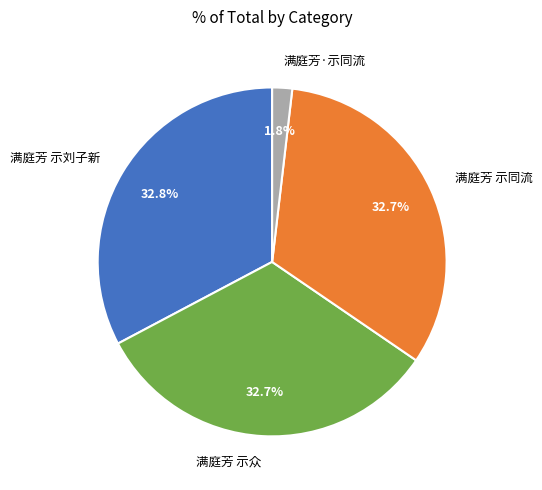

To the nearest percent, what is the difference between the 满庭芳 示同流 and 满庭芳·示同流 slice percentages?

31%